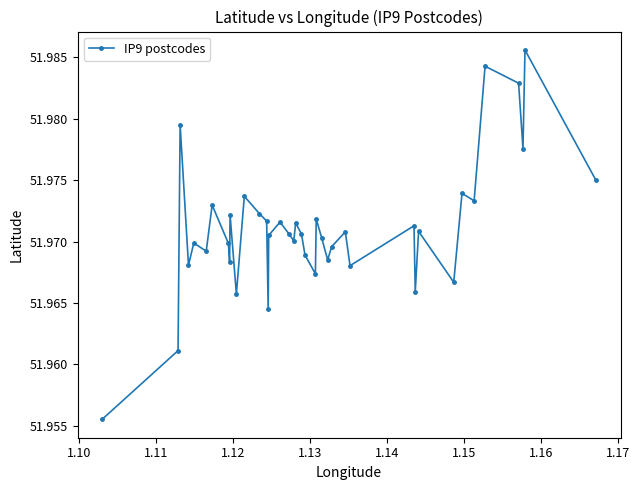

True or false: there are more than 1 points higher than both neighbors.

True